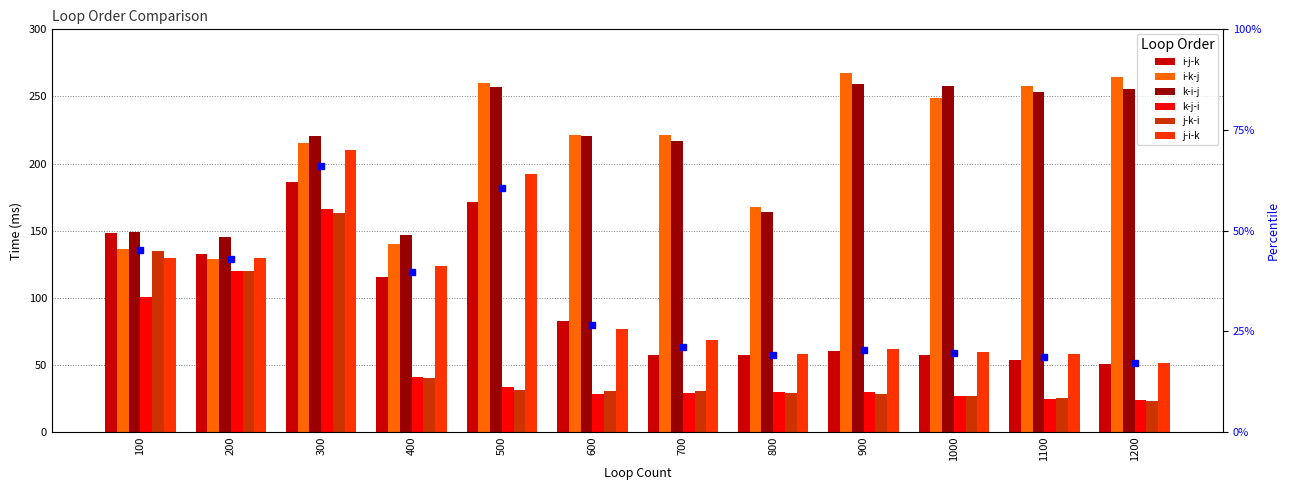

Where is j-k-i nearest to the value 93?

200